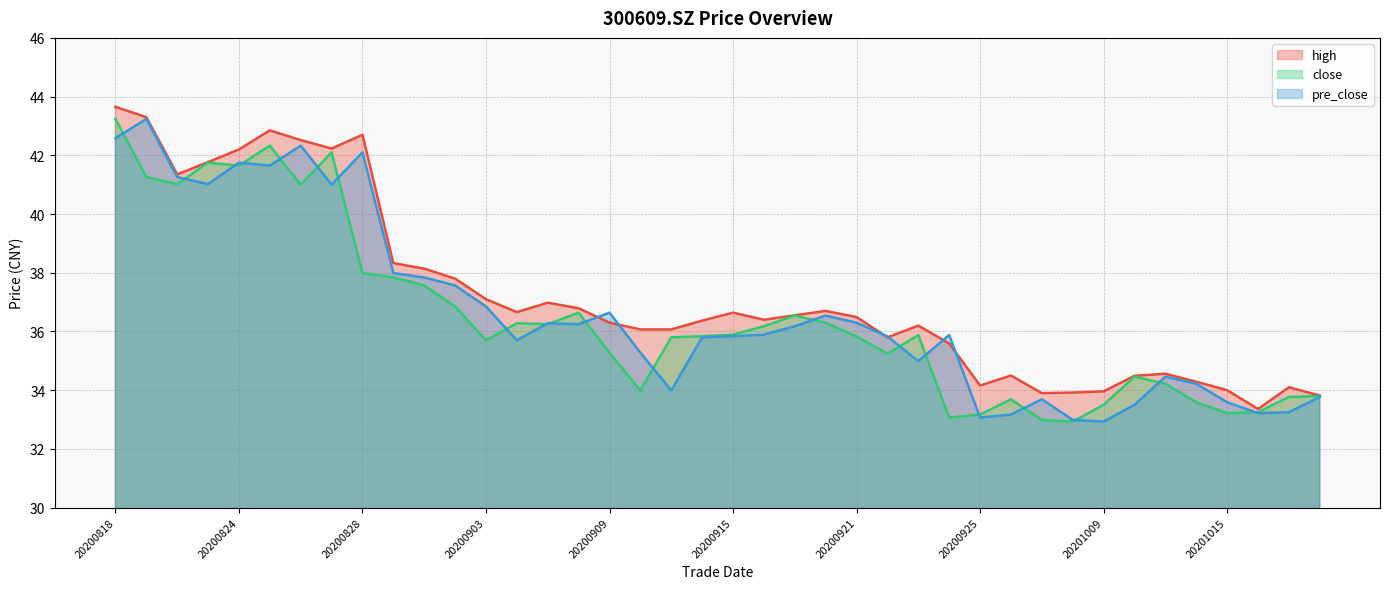

What is the sum of all high values?

1488.6